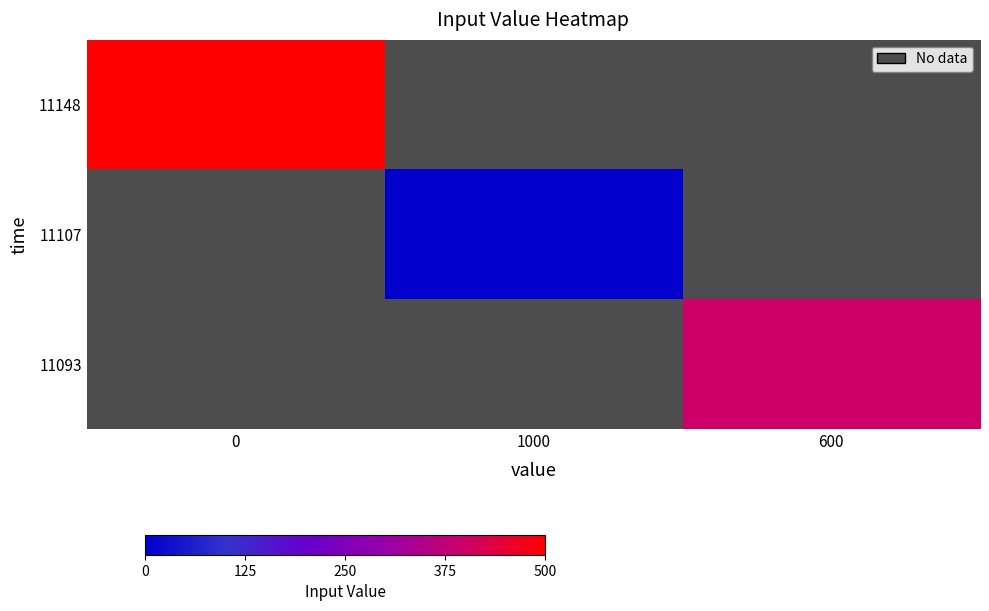

Count the number of categories in the chart.

3